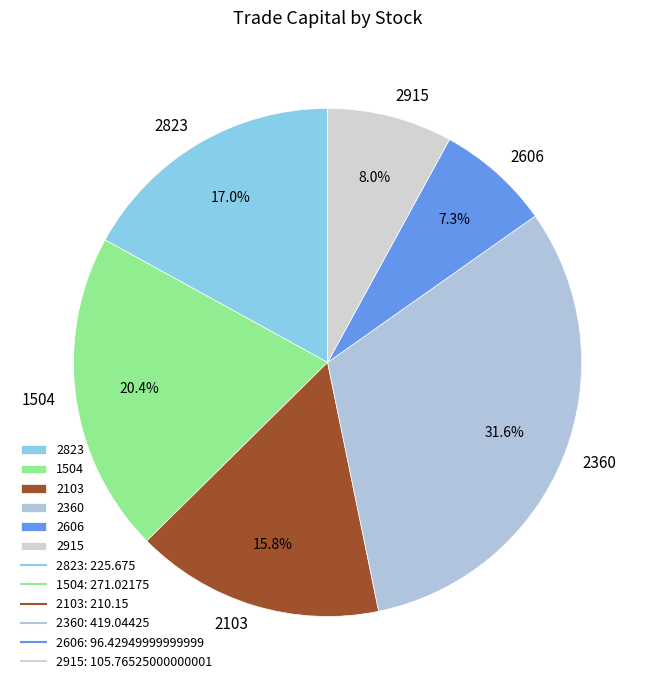

How many slices are in this pie chart?

6